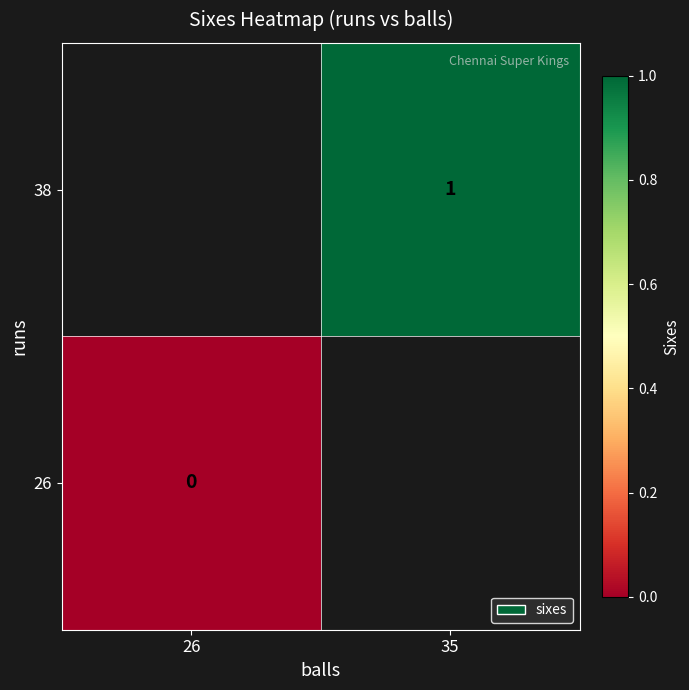

Which category has the lowest value across all series?

26